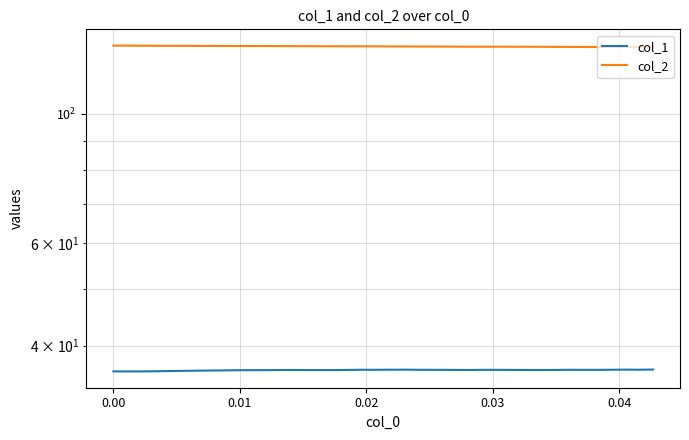

Rank the series by their maximum value, from highest to lowest.

col_2, col_1